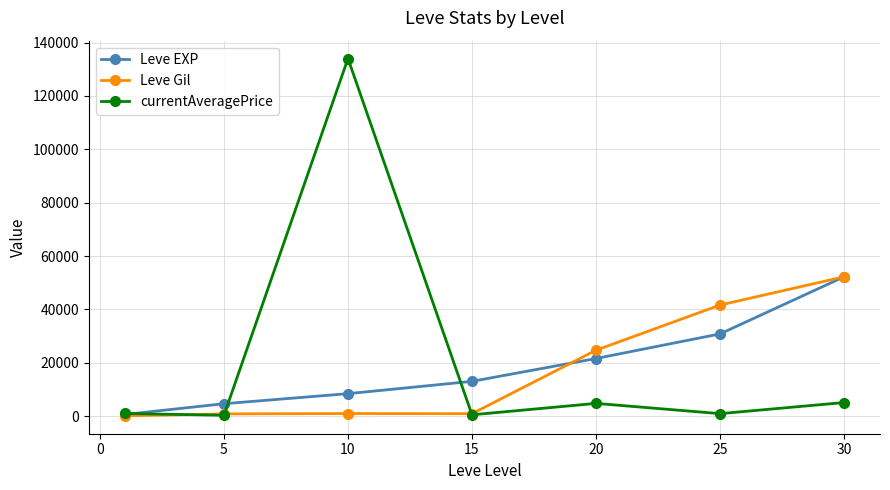

Does the chart have visible grid lines?

Yes